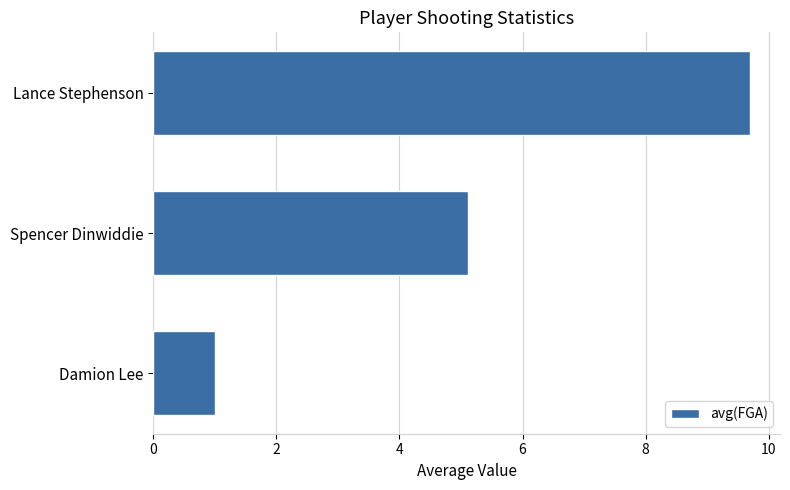

True or false: the data shows 1.0 at Damion Lee.

True